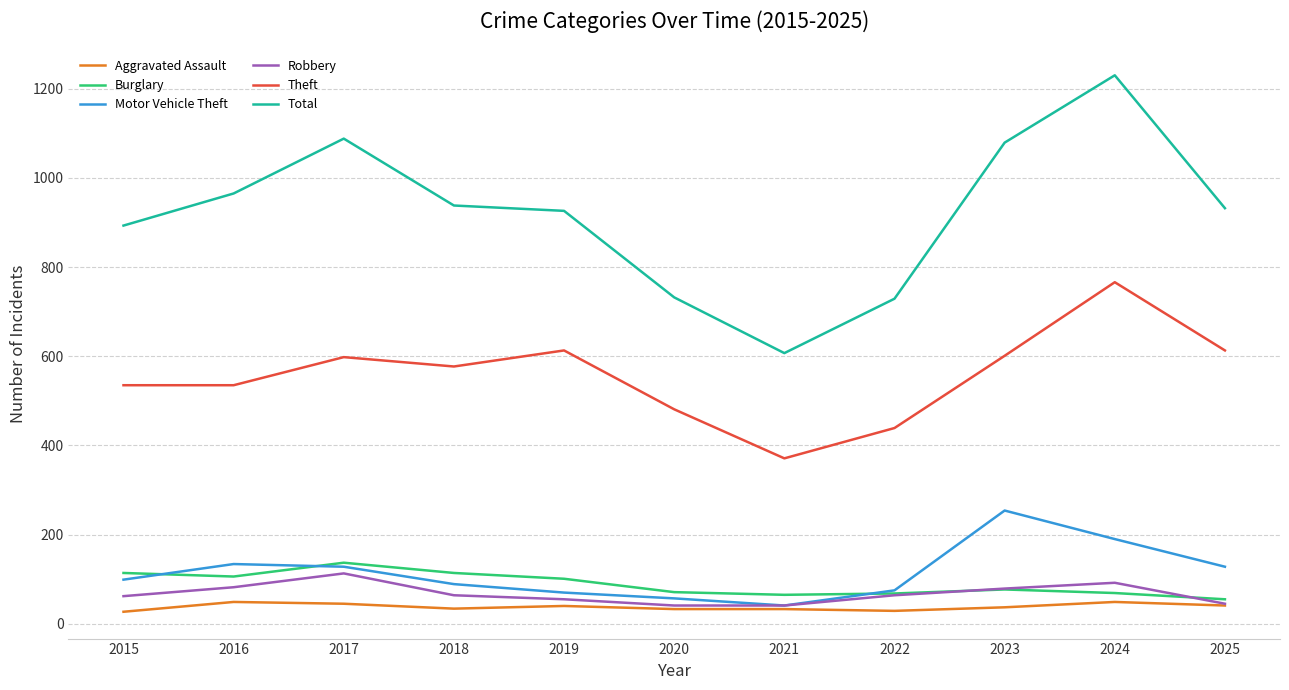

How many categories are shown in the chart?

11